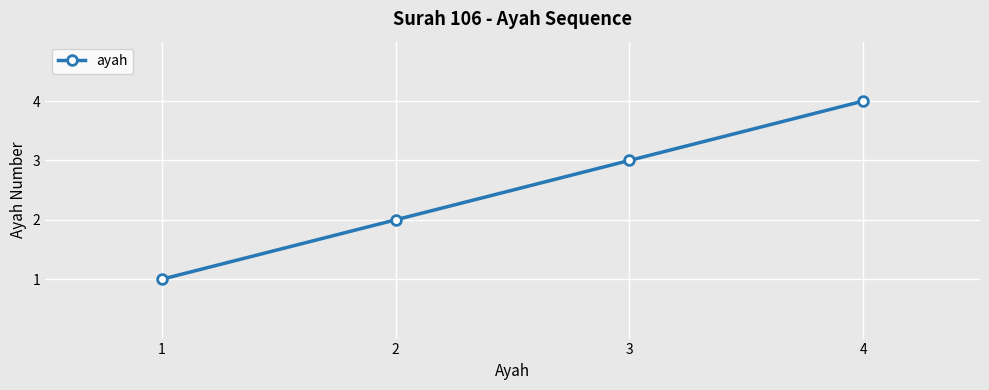

Between 3 and 2, which is larger?

3